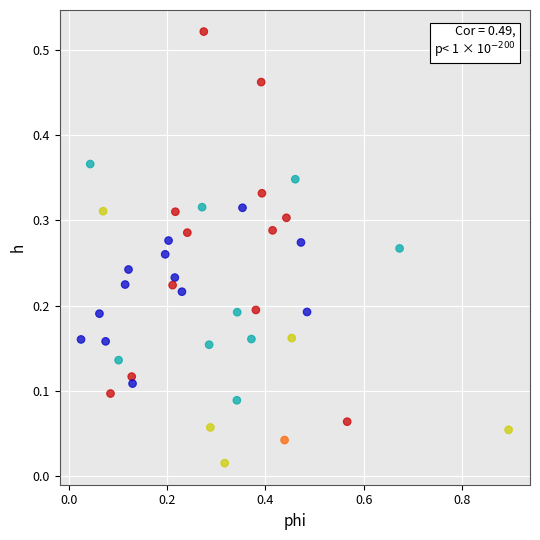

What is the range of X values (max minus min)?

0.9